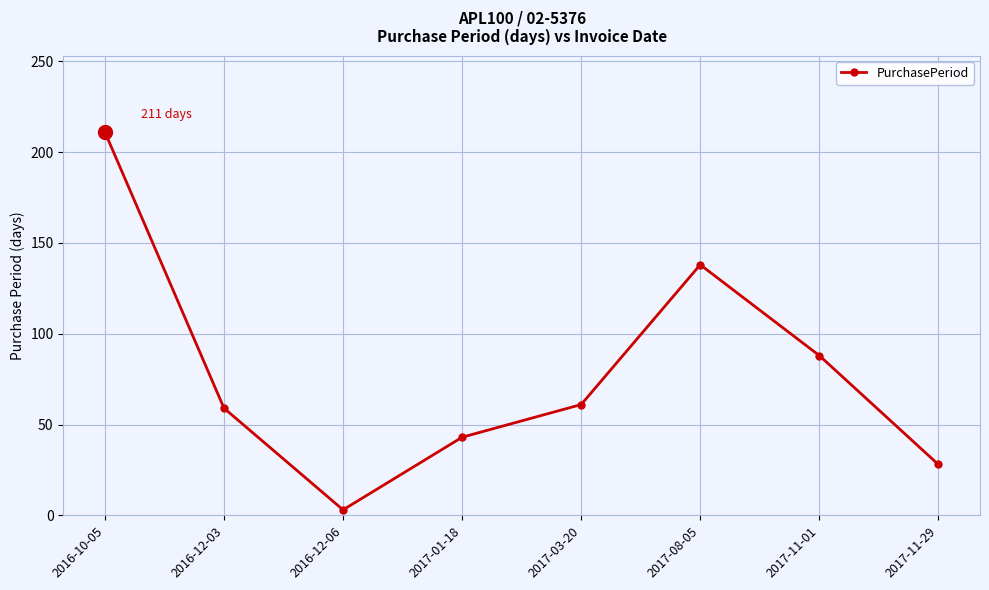

What is the sum of the values at 2017-11-29 and 2017-11-01?

116